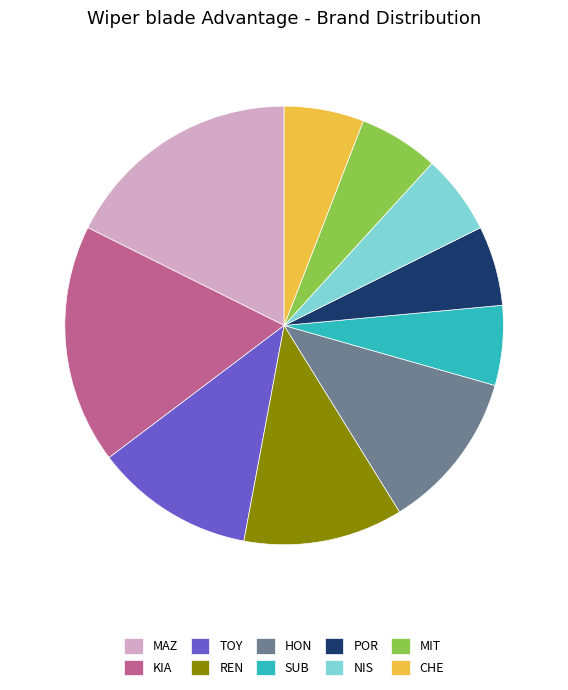

Is there any slice that represents more than half of the pie?

No